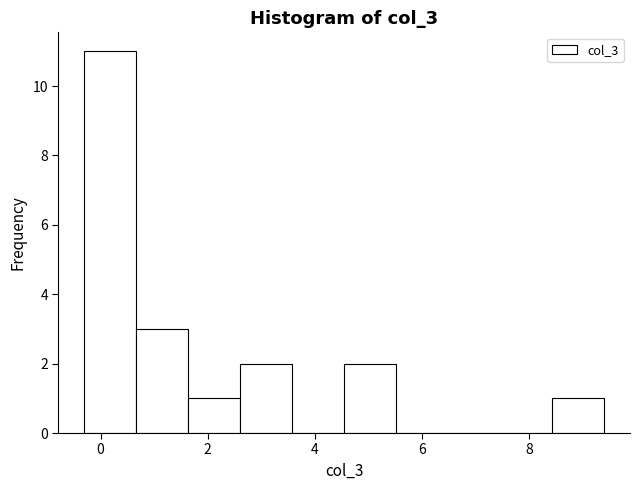

How tall is the bar that spans -0.2 to 0.6 on the x-axis? Neither the bar edges nor the heights are printed on the chart, so give them approximately, as read against the axes.

11